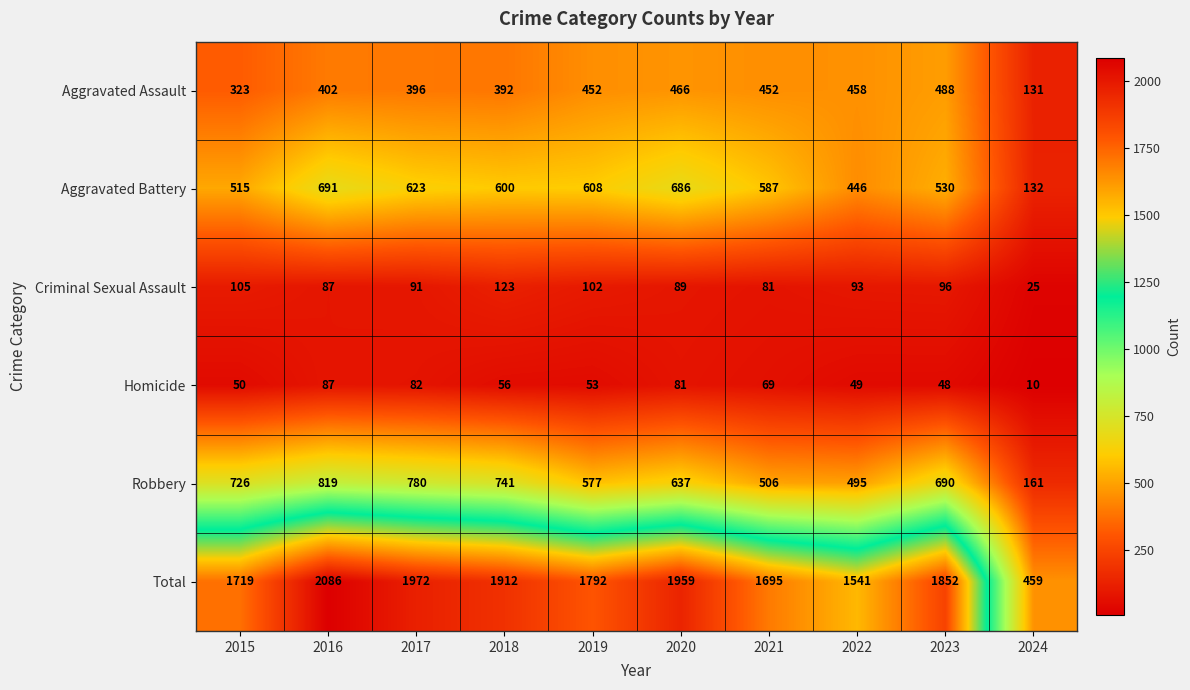

What is the spread (max minus min) of values at 2021?

1626